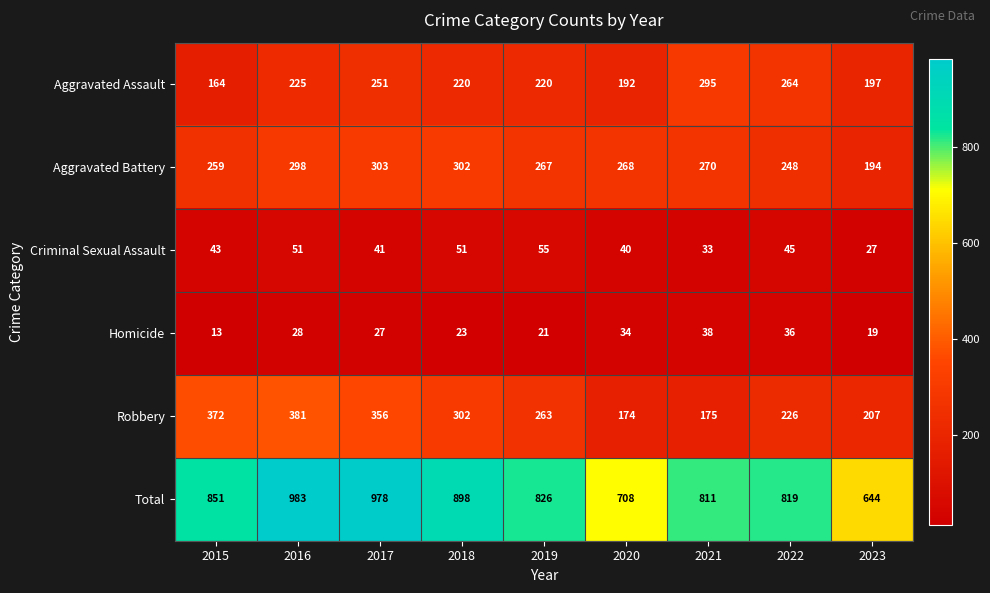

Which label corresponds to the largest value in the chart?

2016